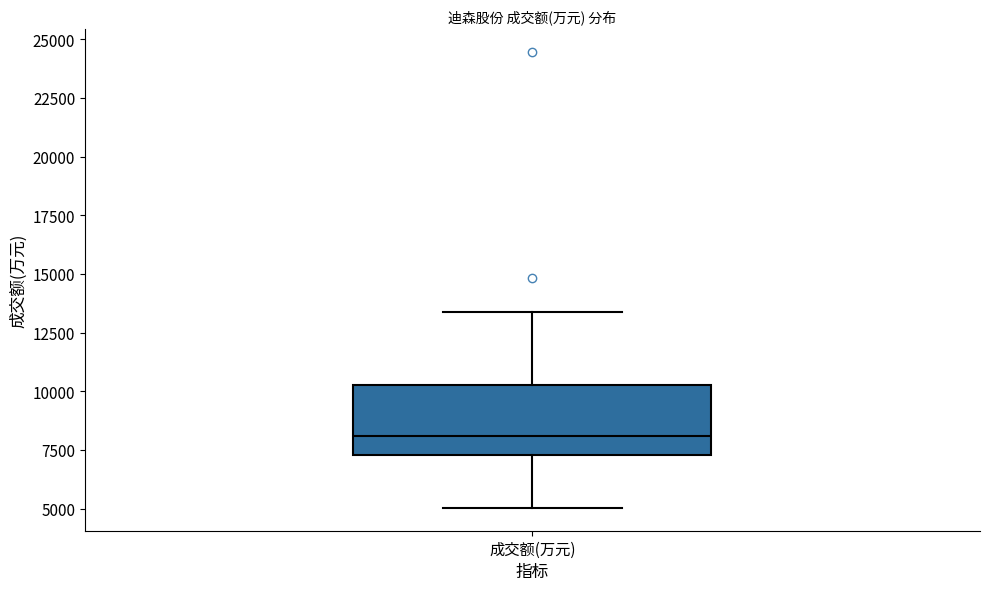

Read this box plot against the y-axis: the position of the median line, the range covered by the box, and the ends of both whiskers. The values are not printed on the chart, so give them approximately, as read against the axis.

median 8000, box 7500 to 10500, whiskers 5000 to 13500